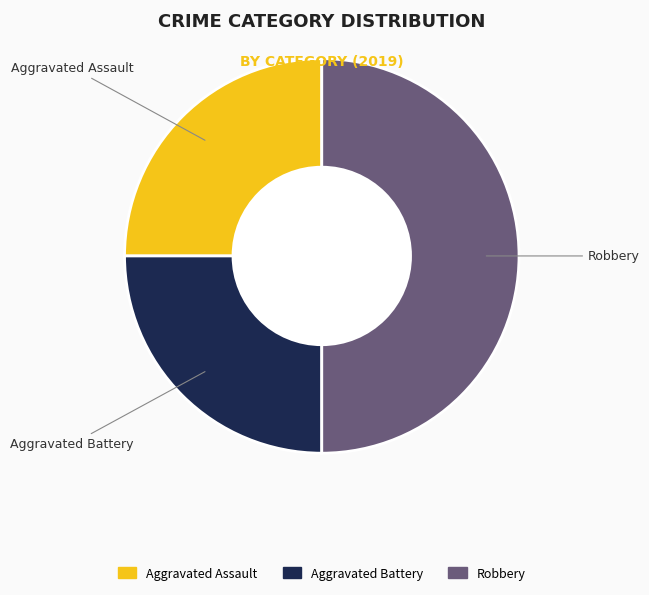

Is the sum of Robbery and Aggravated Battery greater than half?

Yes